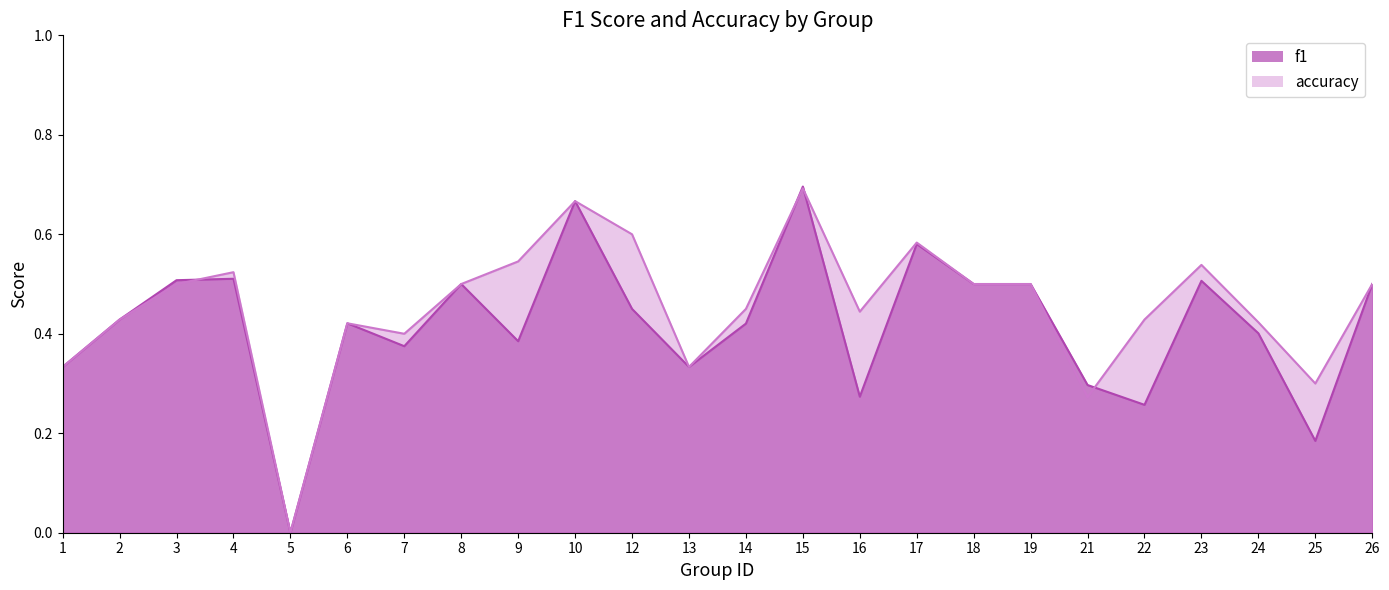

Is the value of f1 at 17 greater than the value of accuracy at 22?

Yes